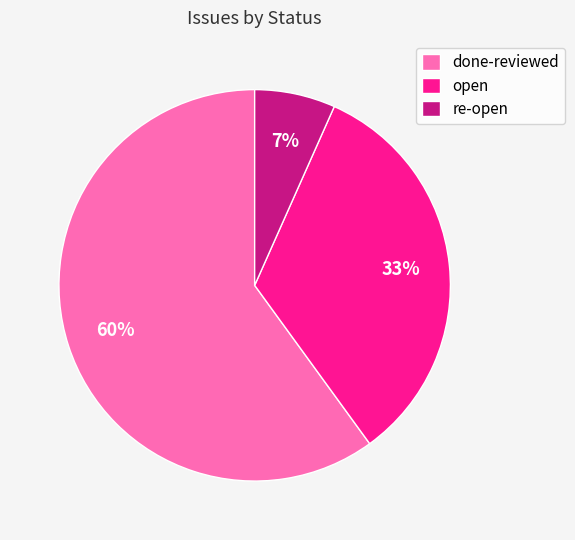

To the nearest percent, what is the difference between the open and done-reviewed slice percentages?

27%